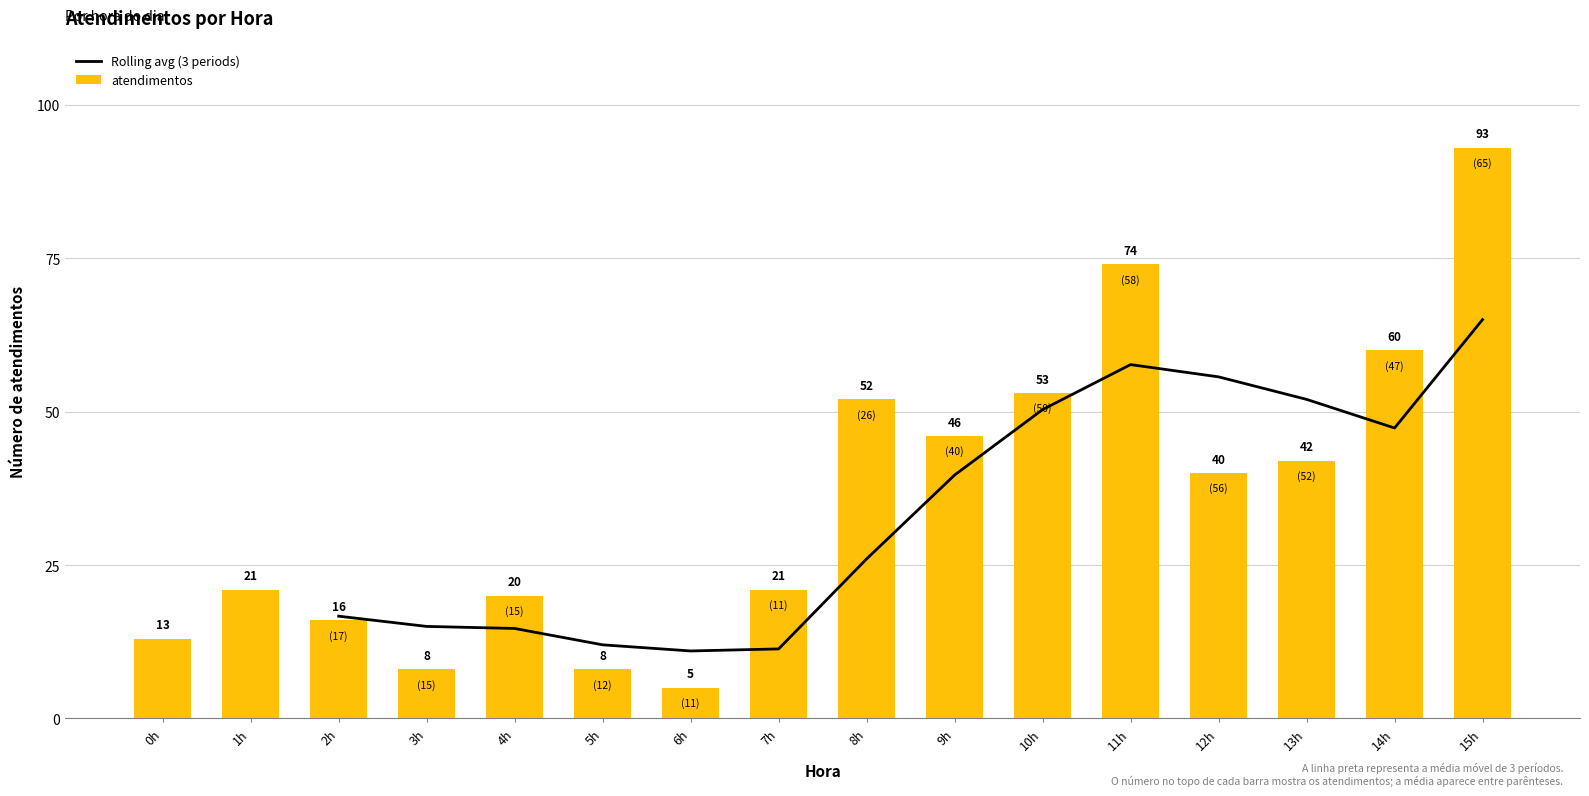

The Rolling avg (3 periods) series shows 57.7 at 11h. True or false?

True